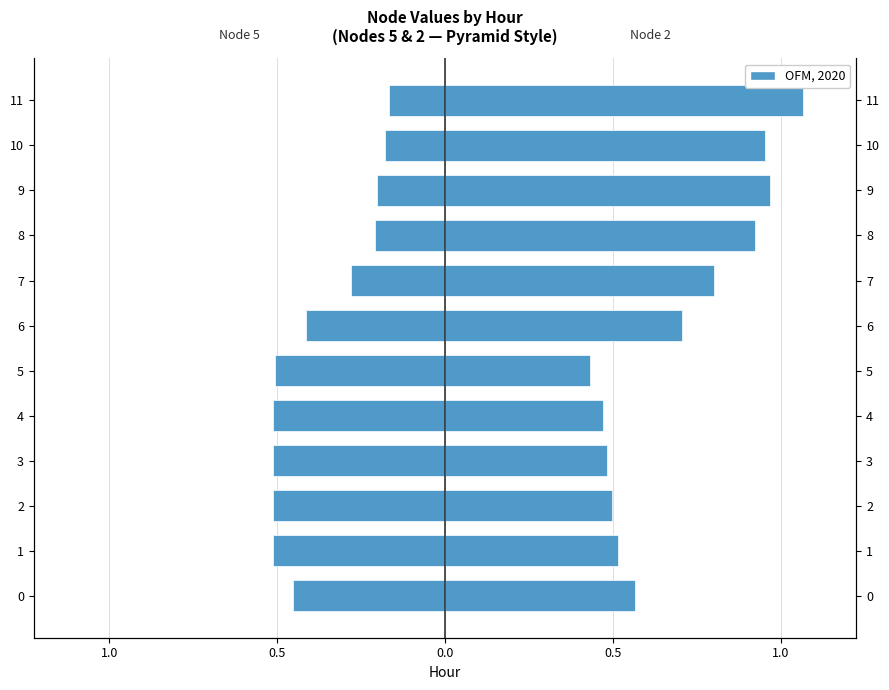

How many series are shown in this chart?

2